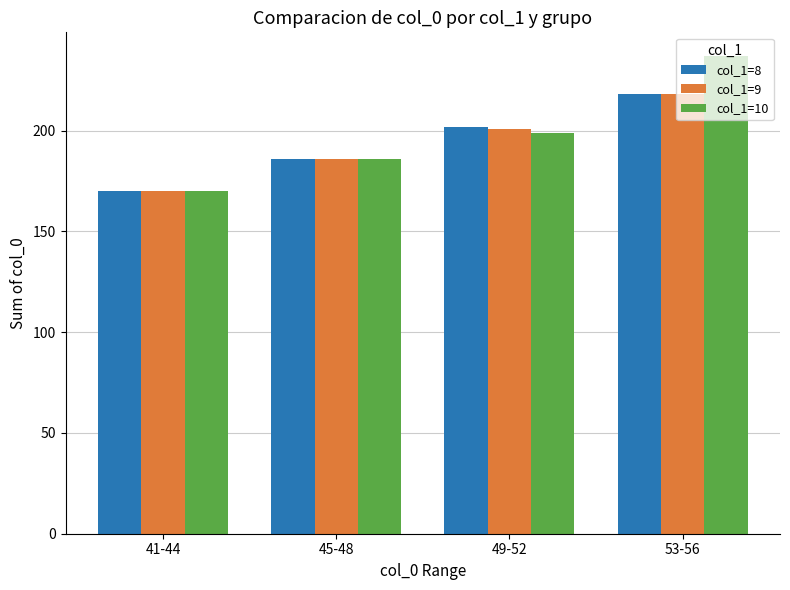

Is the value of col_1=8 at 41-44 greater than the value of col_1=10 at 49-52?

No